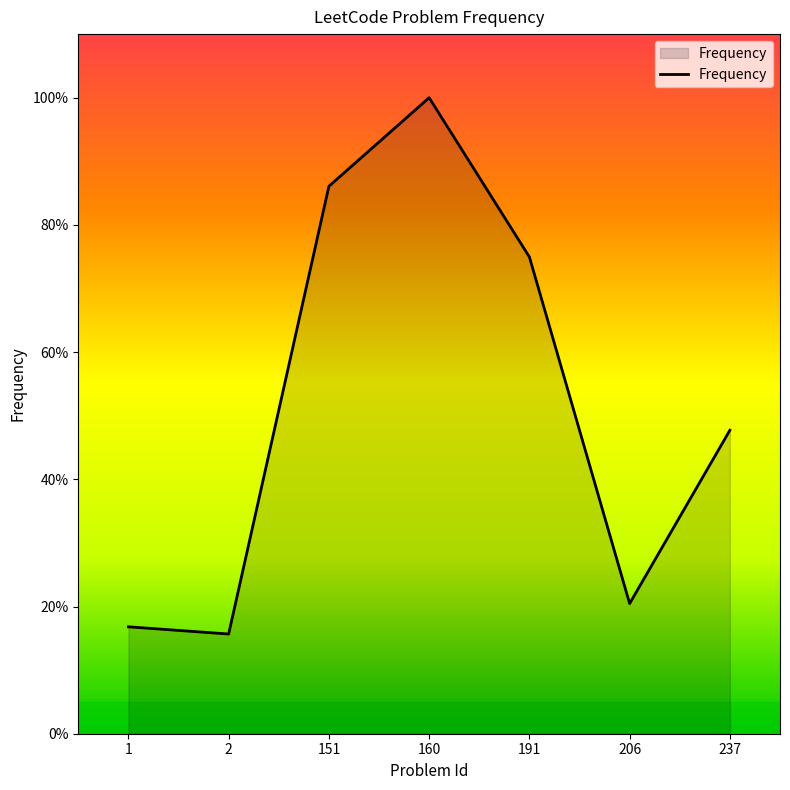

Reading left to right, what are all the values shown in this chart?

16.8	15.7	86.1	100.0	75.0	20.5	47.7